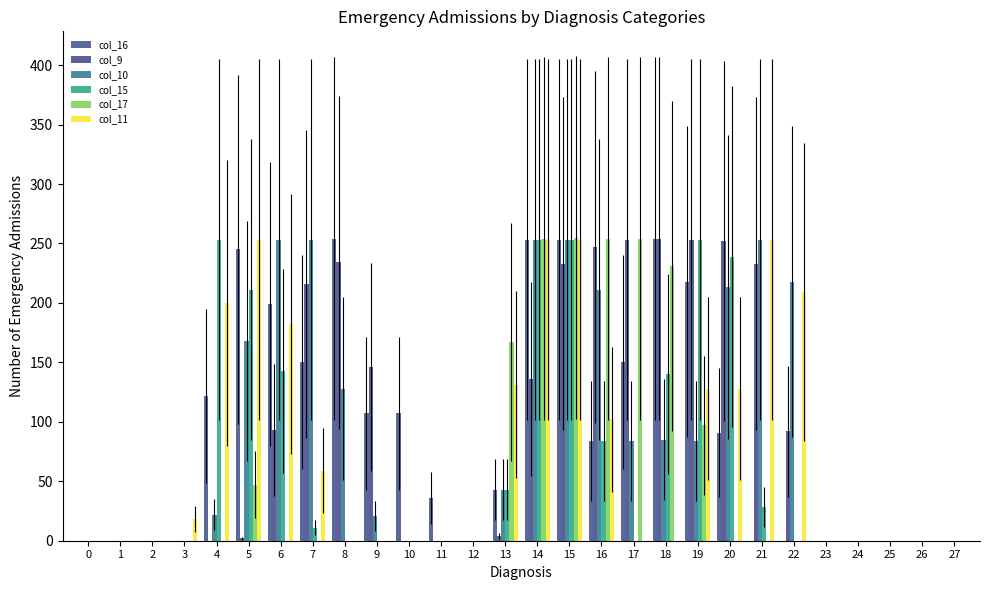

Is the value of col_10 at 21 greater than the value of col_15 at 9?

Yes